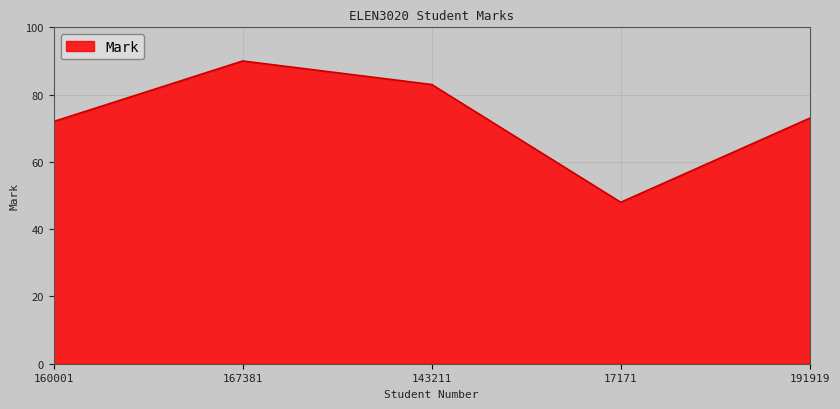

Which category has the highest value across all series?

167381